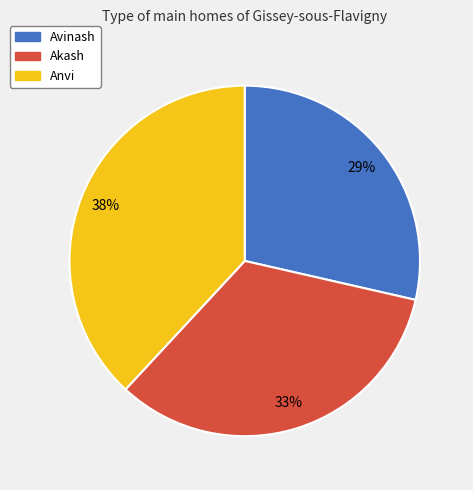

What is the ratio of the value at Akash to the value at Anvi?

0.9